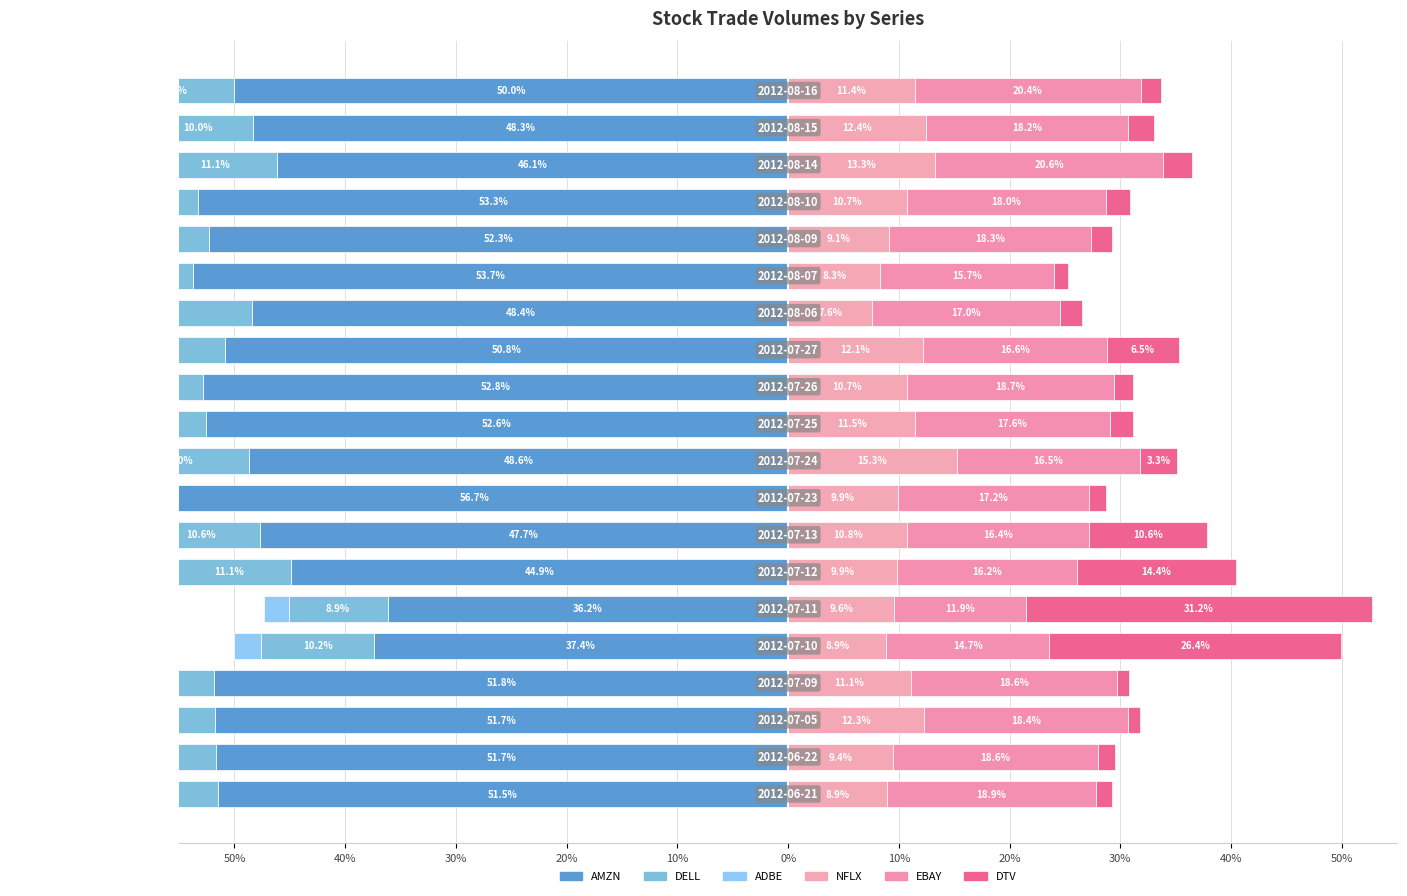

True or false: DELL has a value of -5.6 at 50%.

False